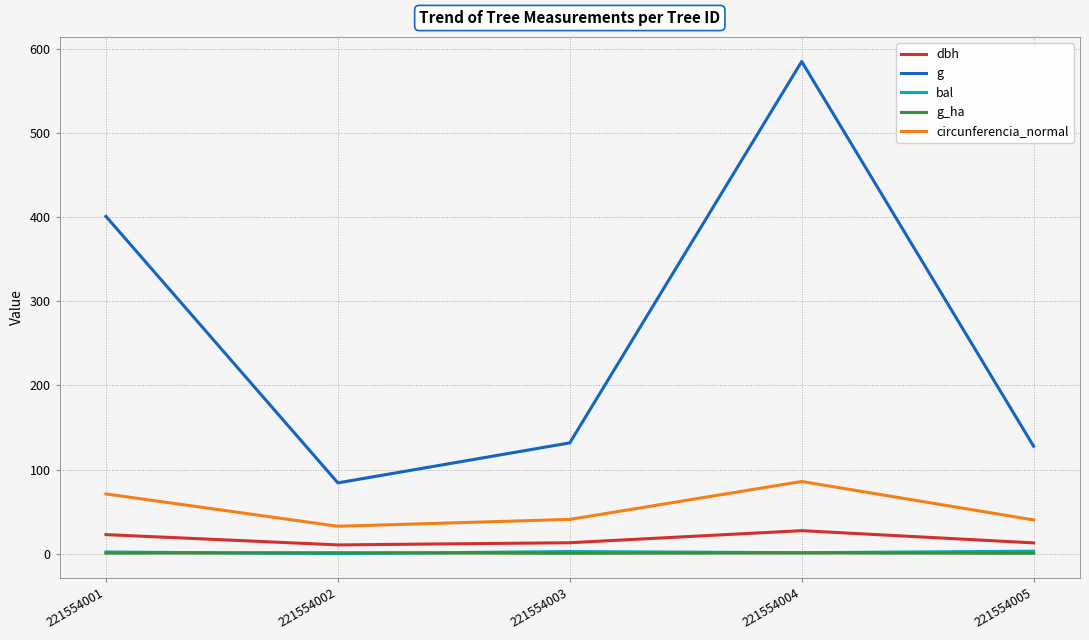

What is the total value across all series at 221554003?

188.2